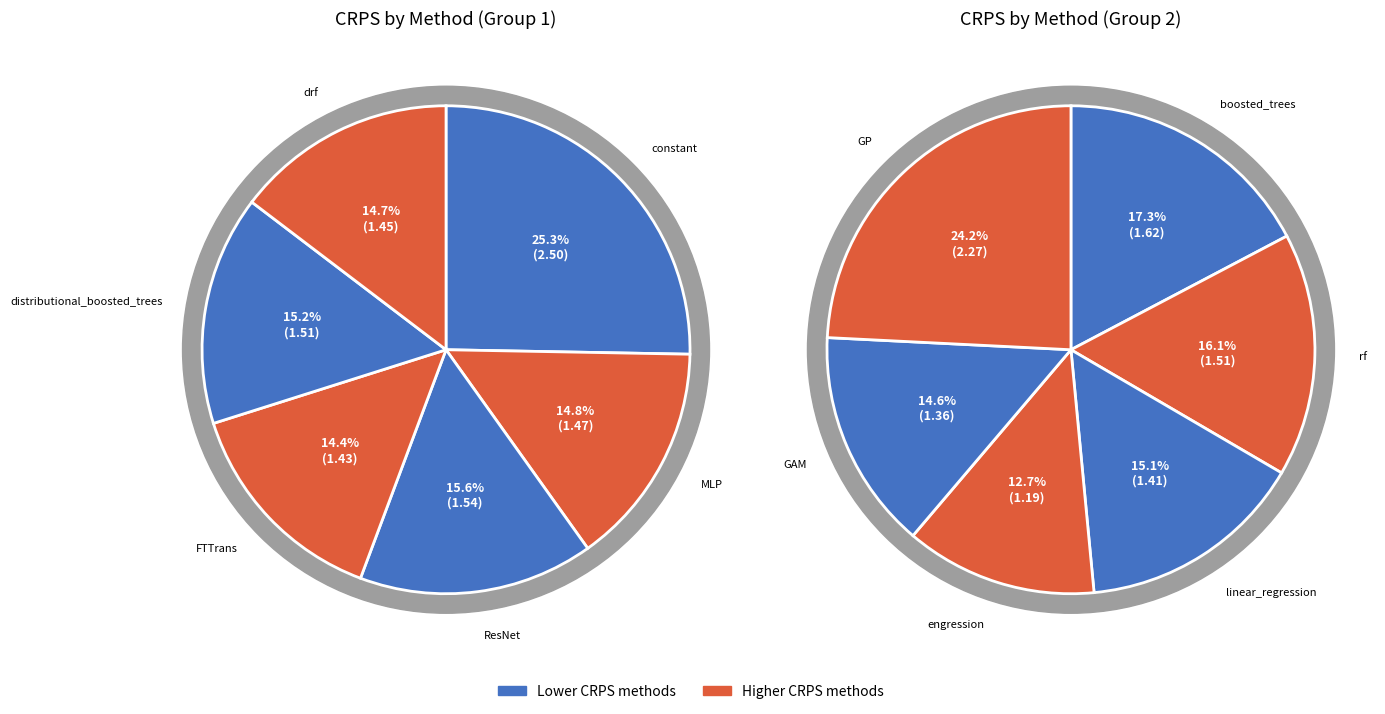

Which slice is the smallest?

engression